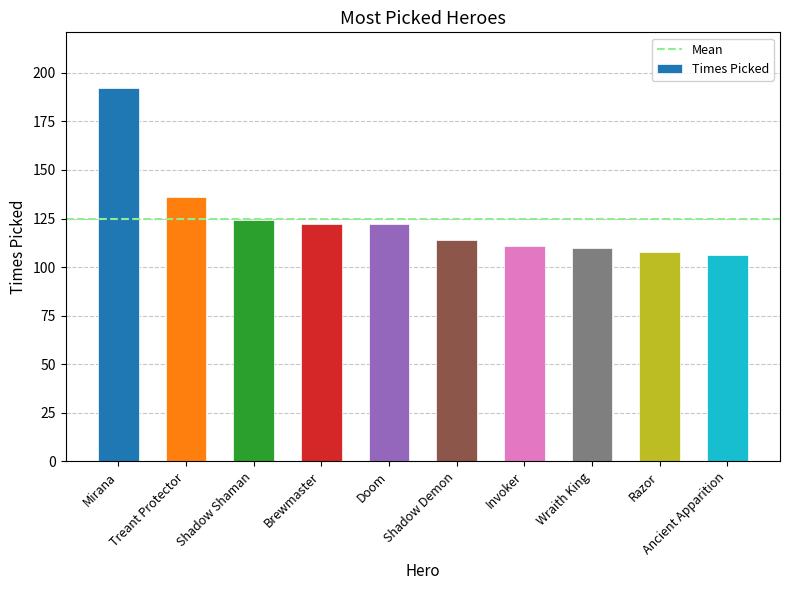

Between Invoker and Treant Protector, which is larger?

Treant Protector